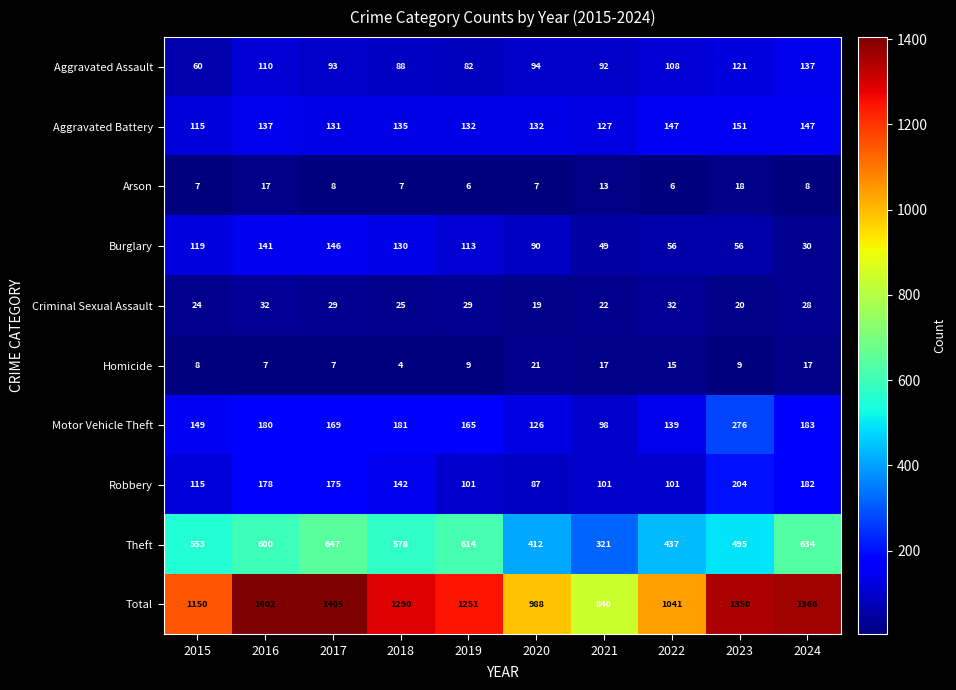

At which category does the chart reach its minimum across all series?

2018